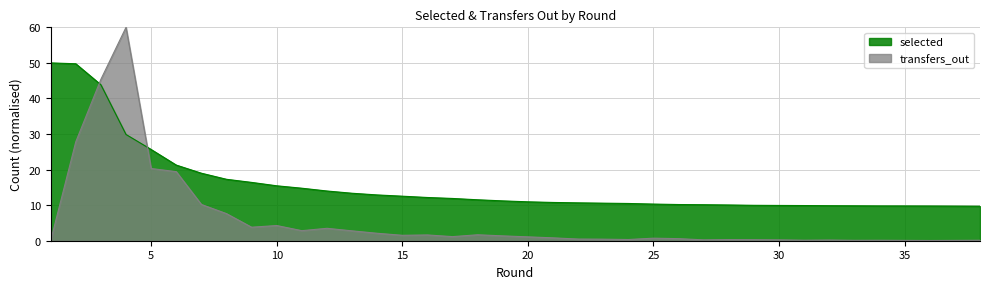

Reading left to right, transcribe all the data shown in this chart.

selected: 50.0	49.8	43.8	29.9	25.6	21.3	19.0	17.3	16.4	15.4	14.8	14.0	13.3	12.9	12.5	12.2	11.9	11.5	11.2	10.9	10.8	10.6	10.6	10.5	10.3	10.2	10.1	10.1	10.0	9.9	9.9	9.8	9.8	9.8	9.8	9.8	9.7	9.7
transfers_out: 0.0	27.8	45.4	60.0	20.3	19.4	10.2	7.6	3.8	4.3	2.8	3.5	2.8	2.1	1.5	1.6	1.2	1.7	1.4	1.1	0.8	0.5	0.4	0.3	0.7	0.6	0.2	0.3	0.3	0.2	0.1	0.2	0.1	0.1	0.1	0.1	0.1	0.1